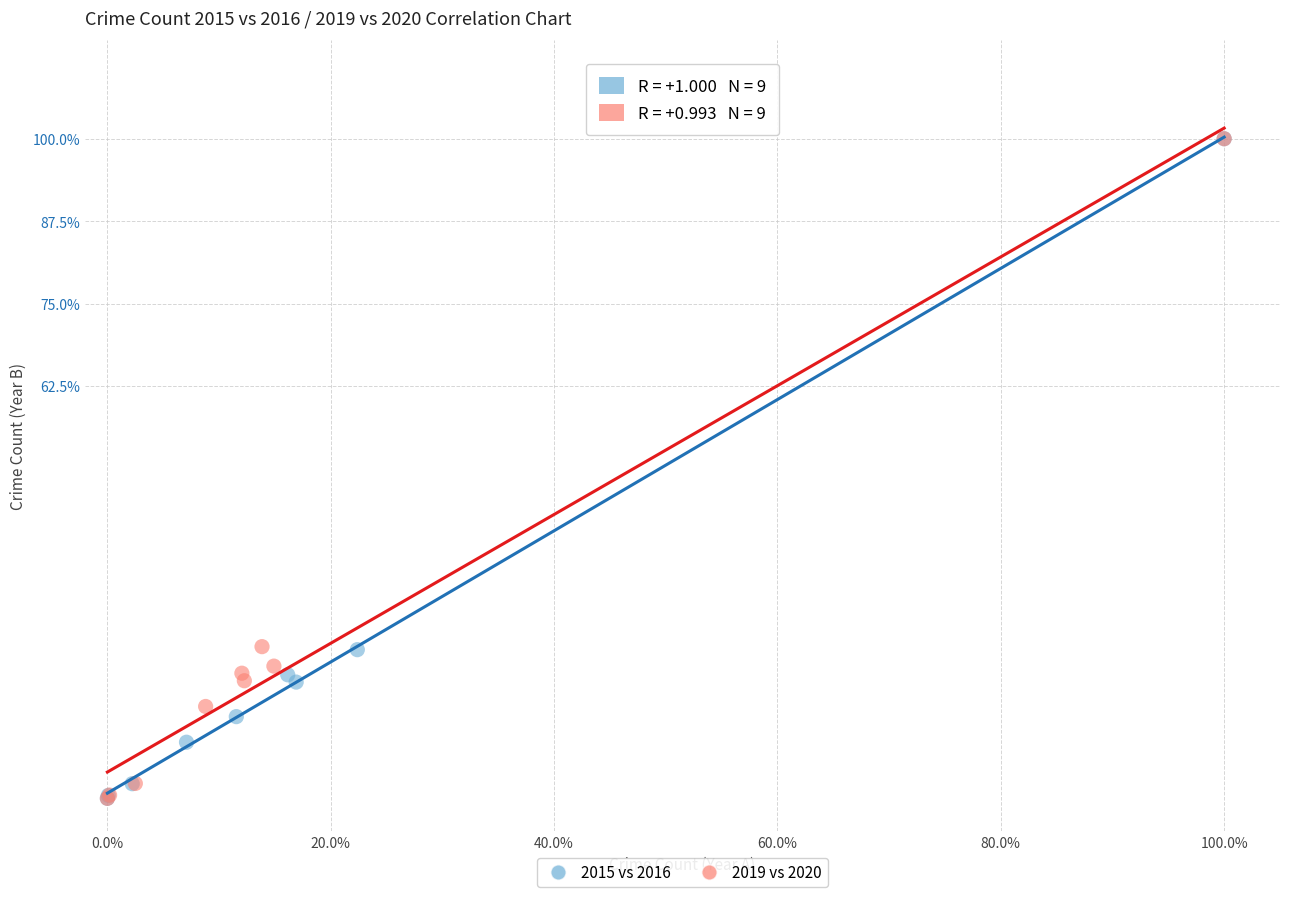

What are all the series names shown in the legend?

2015 vs 2016, 2019 vs 2020